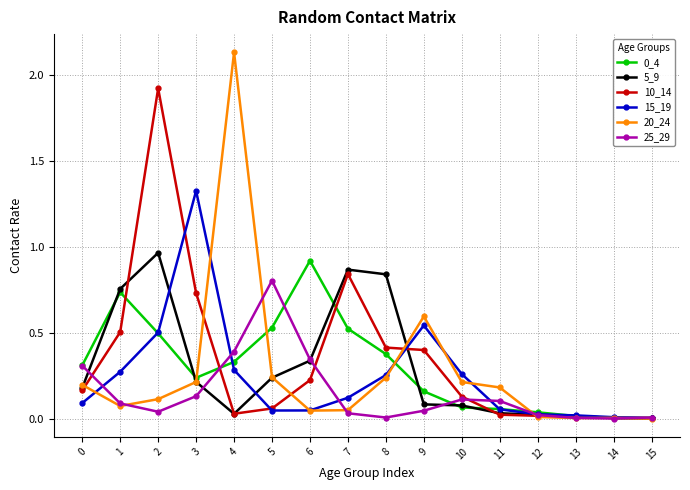

Which series has the largest range (max minus min)?

20_24